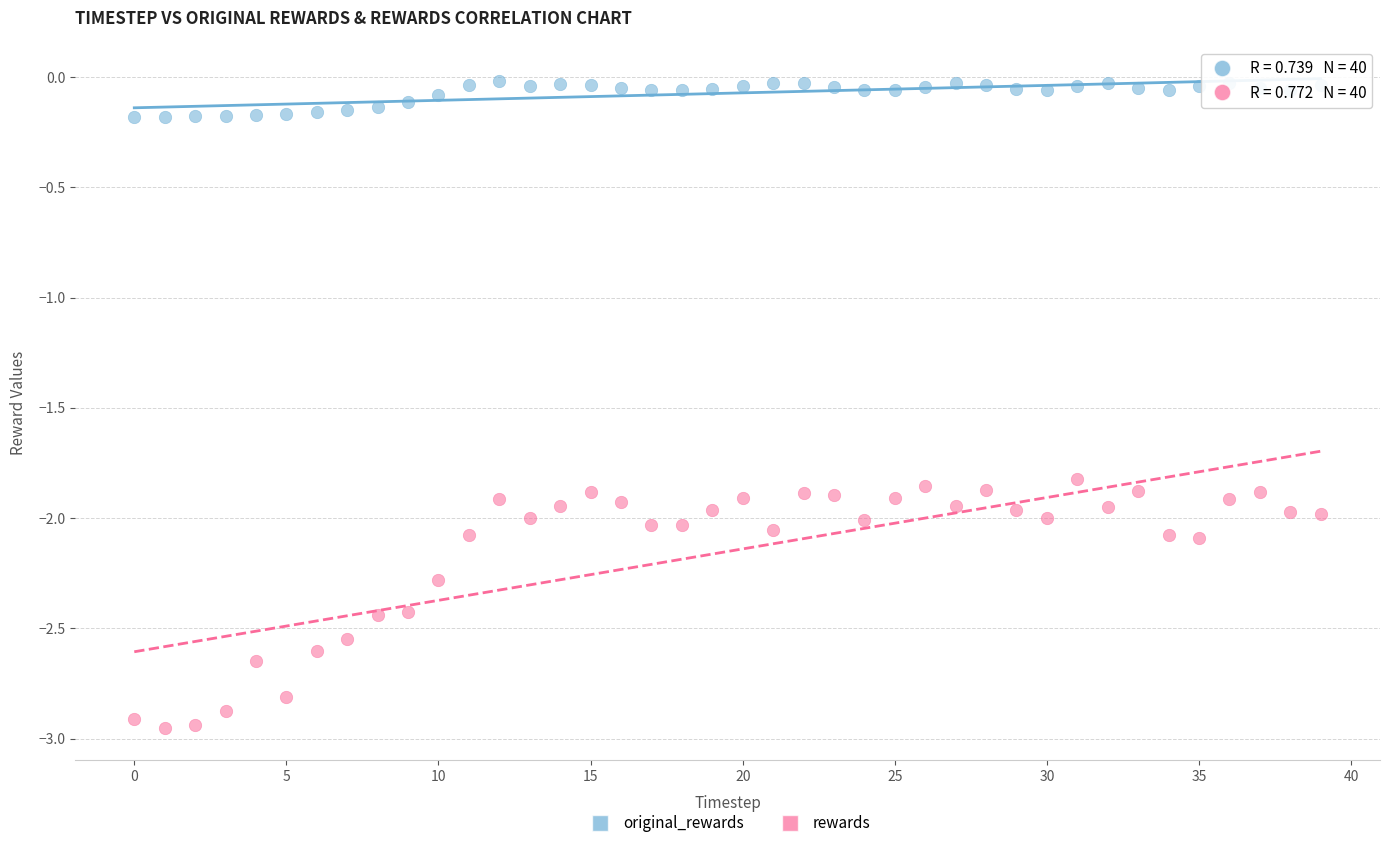

Which series contains the lowest Y value?

rewards